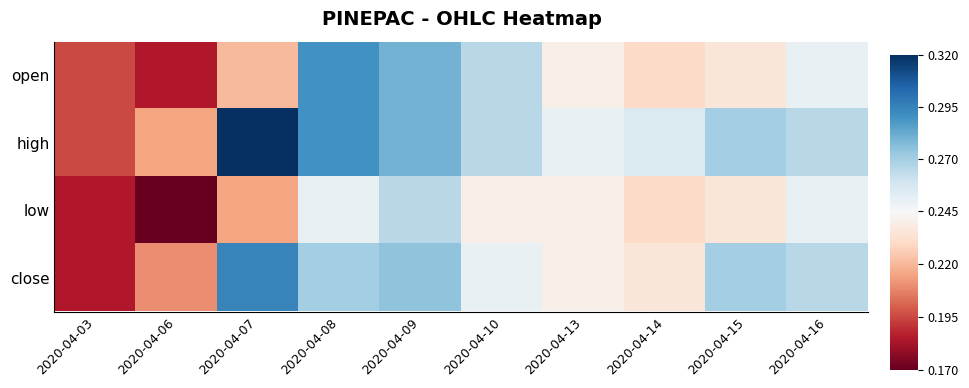

List the series in order of their overall mean, lowest first.

low, open, close, high